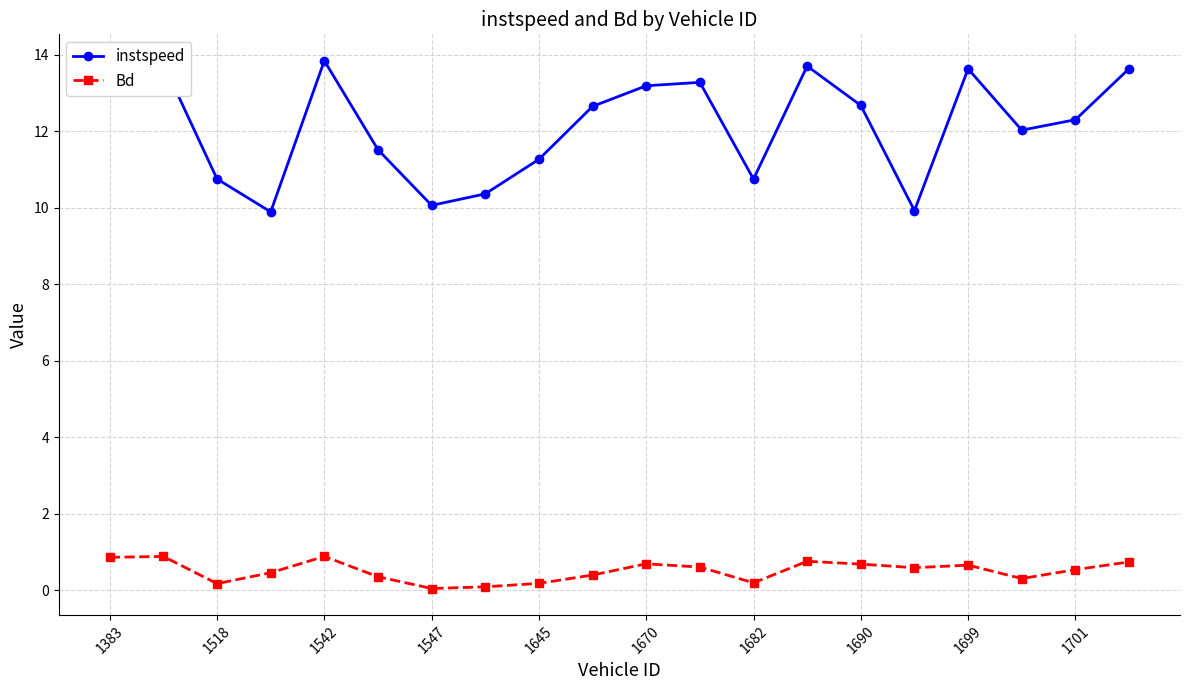

In instspeed, how many points are lower than both neighbors (excluding endpoints)?

5